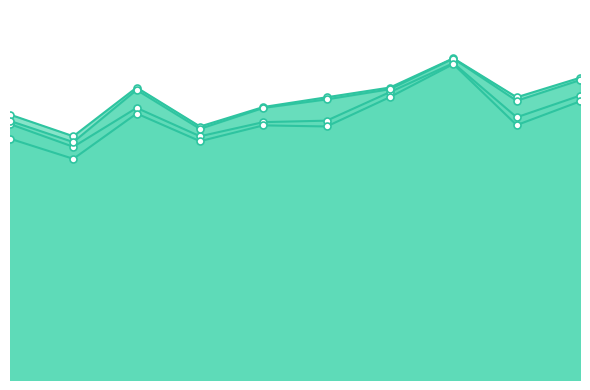

What are all the series names shown in the legend?

accuracy, auc, f1_score, g_mean